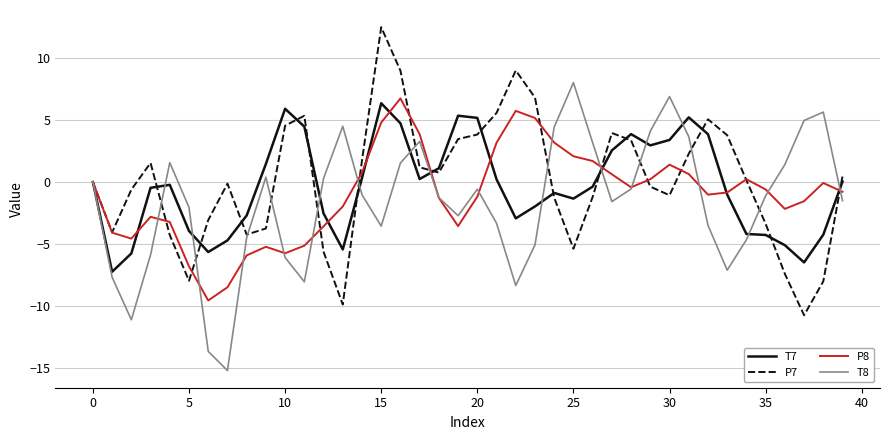

What is the greatest value displayed?

12.5